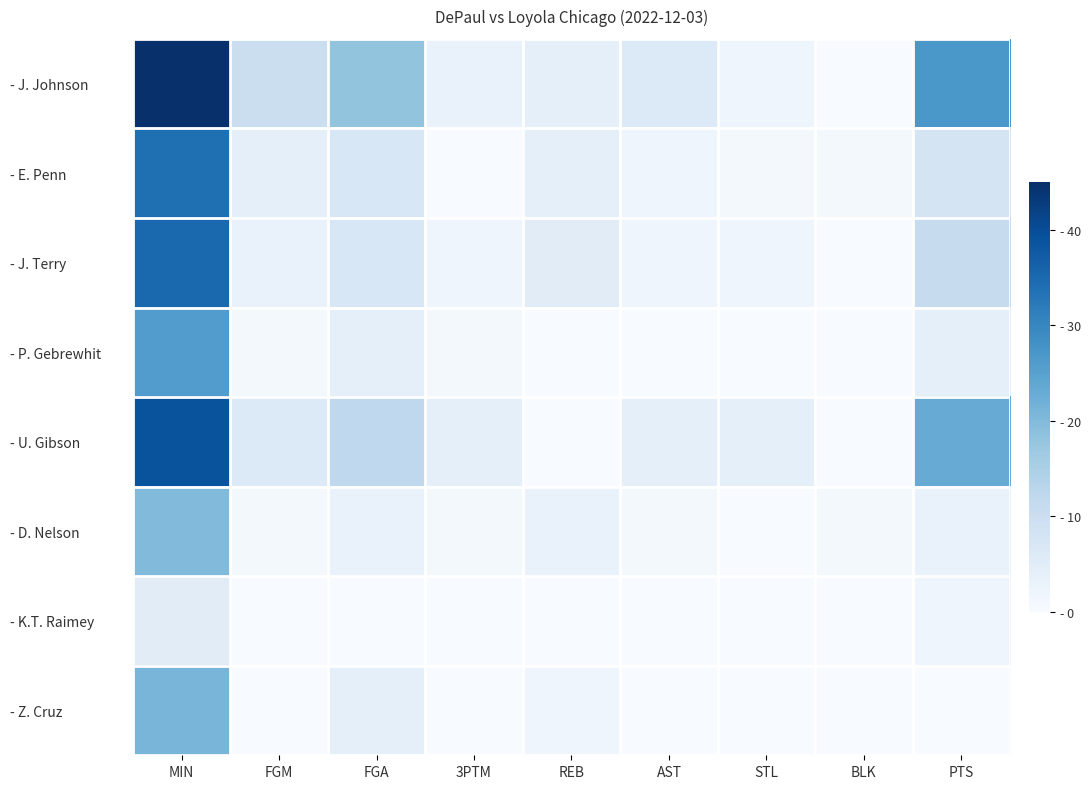

Reading right to left, what are all the values shown in this chart?

- J. Johnson: PTS=27	BLK=0	STL=2	AST=6	REB=4	3PTM=3	FGA=18	FGM=10	MIN=45
- E. Penn: PTS=8	BLK=1	STL=1	AST=2	REB=4	3PTM=0	FGA=7	FGM=4	MIN=34
- J. Terry: PTS=11	BLK=0	STL=2	AST=2	REB=5	3PTM=2	FGA=7	FGM=3	MIN=35
- P. Gebrewhit: PTS=4	BLK=0	STL=0	AST=0	REB=0	3PTM=1	FGA=4	FGM=1	MIN=26
- U. Gibson: PTS=23	BLK=0	STL=4	AST=4	REB=0	3PTM=4	FGA=12	FGM=6	MIN=39
- D. Nelson: PTS=3	BLK=1	STL=0	AST=1	REB=3	3PTM=1	FGA=3	FGM=1	MIN=20
- K.T. Raimey: PTS=2	BLK=0	STL=0	AST=0	REB=0	3PTM=0	FGA=0	FGM=0	MIN=5
- Z. Cruz: PTS=0	BLK=0	STL=0	AST=0	REB=2	3PTM=0	FGA=4	FGM=0	MIN=21